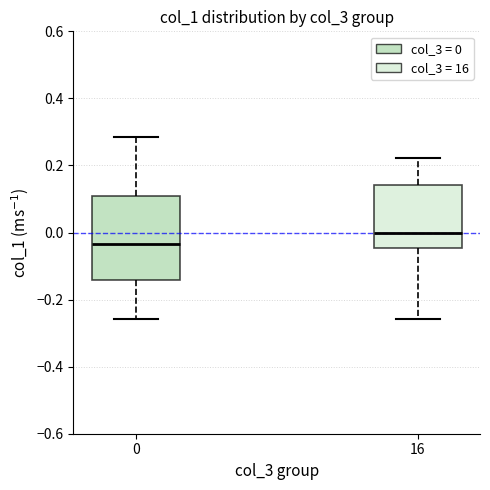

Reading left to right, read every box against the y-axis: the position of its median line, the range the box covers, and the ends of its whiskers. The values are not printed on the chart, so give them approximately, as read against the axis.

0: median -0.04, box -0.14 to 0.10, whiskers -0.26 to 0.28
16: median 0.00, box -0.04 to 0.14, whiskers -0.26 to 0.22